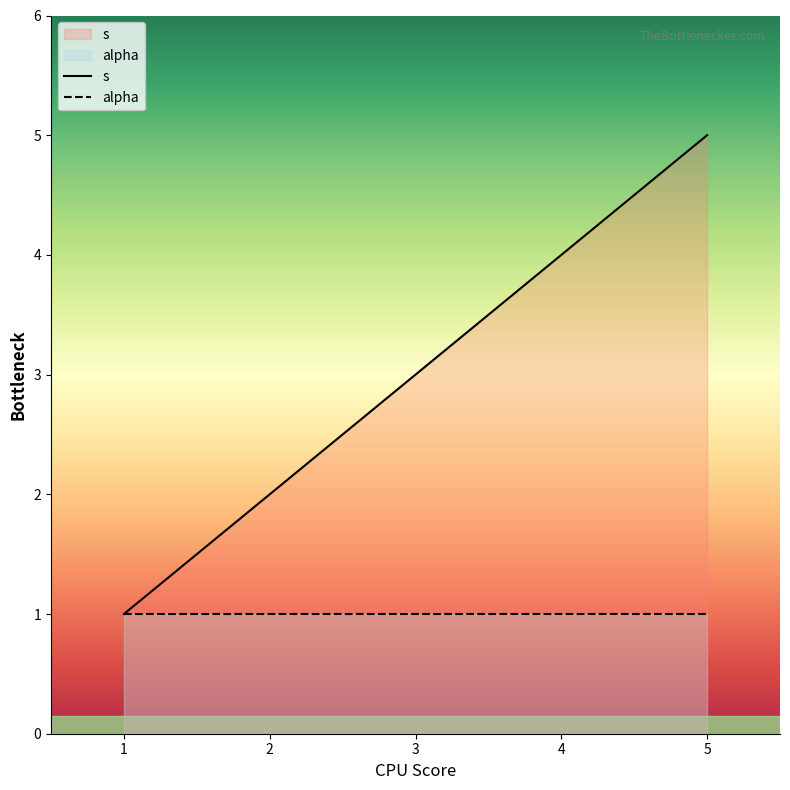

At which category does the chart reach its peak across all series?

5